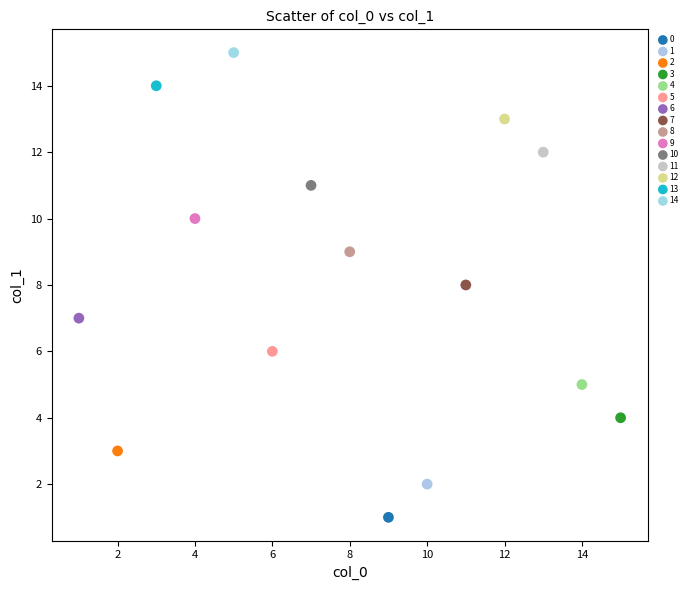

Which series contains the lowest Y value?

0